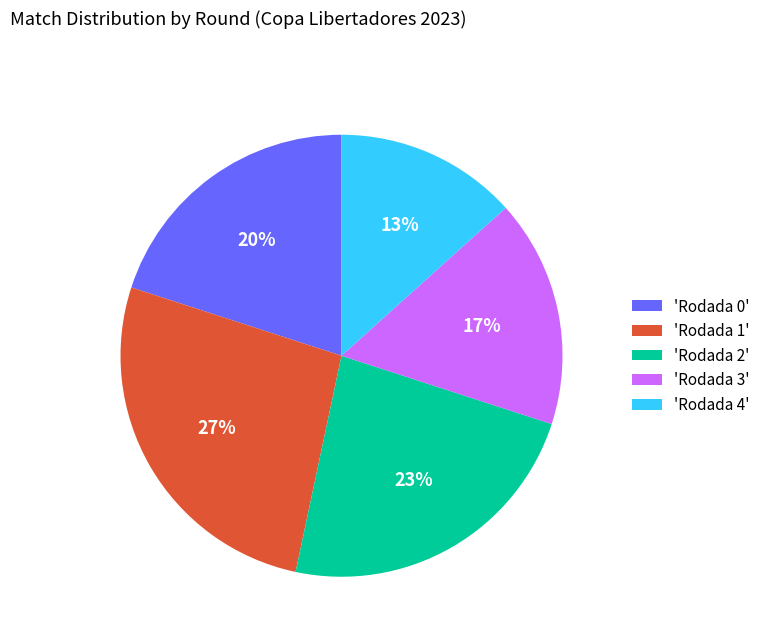

True or false: 'Rodada 0' accounts for 20% of the total.

True